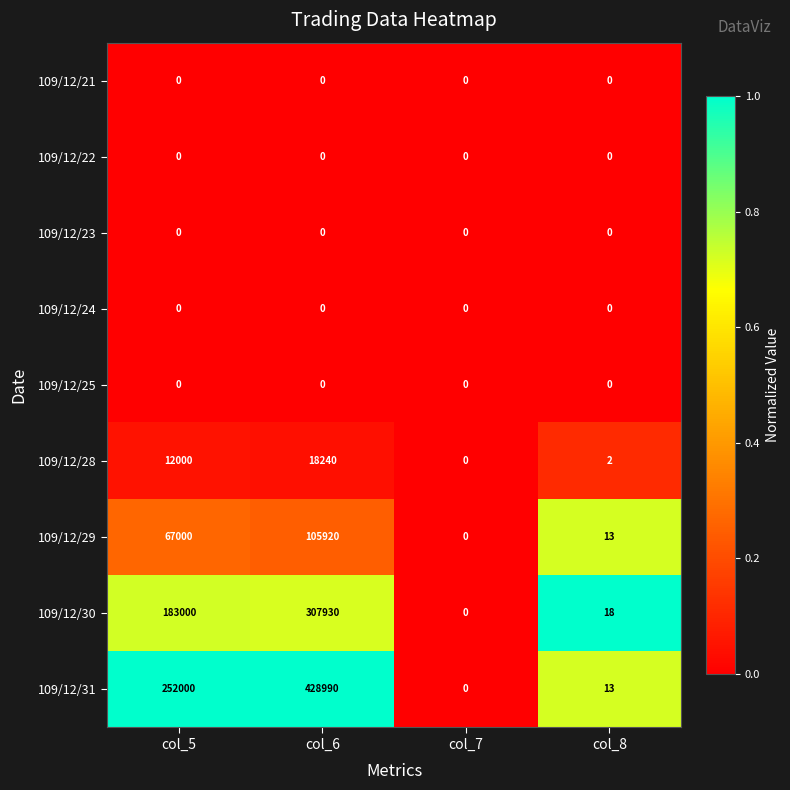

Which category has the highest value across all series?

col_6